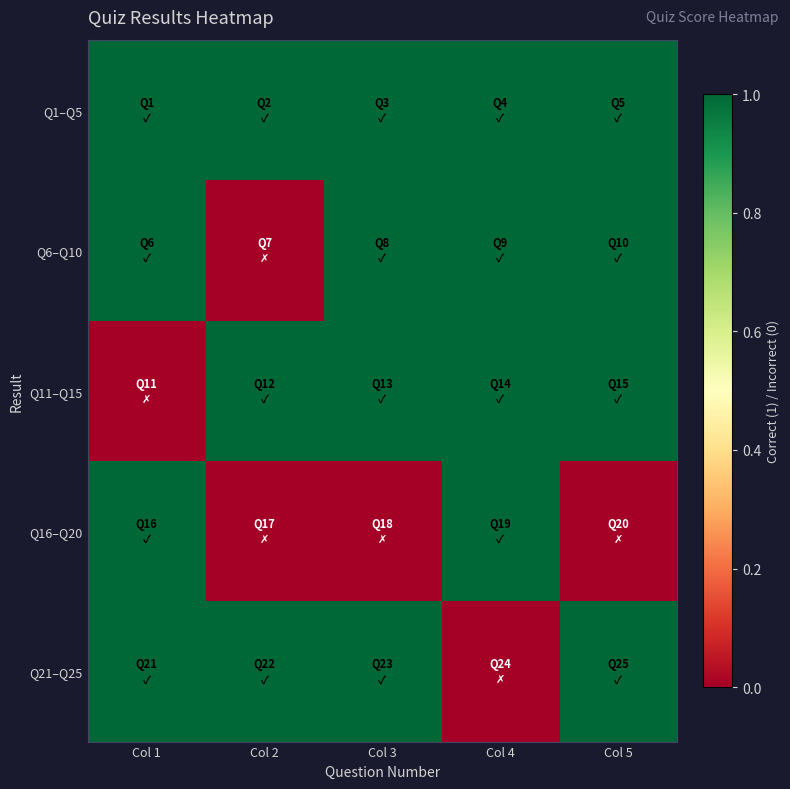

How many data points does each series have?

5